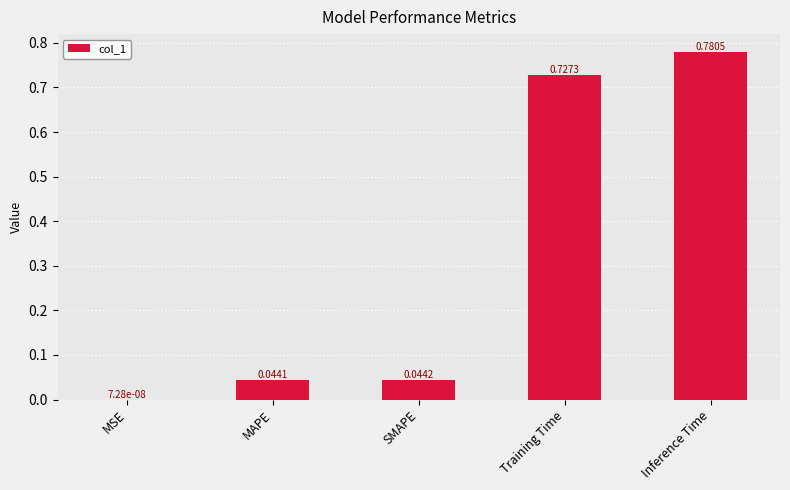

Between MSE and Training Time, which is larger?

Training Time